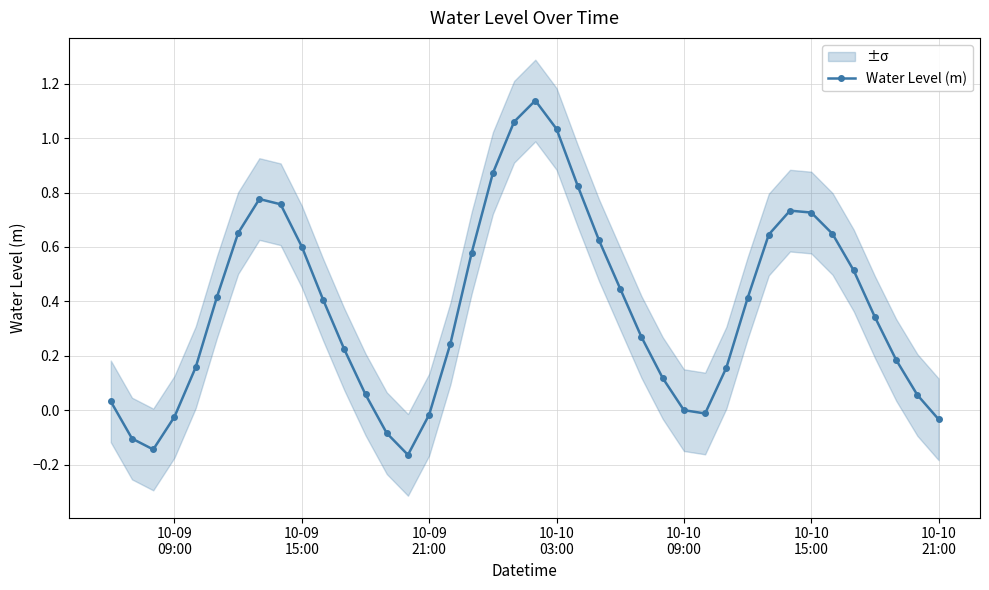

Count the number of data series in this chart.

1